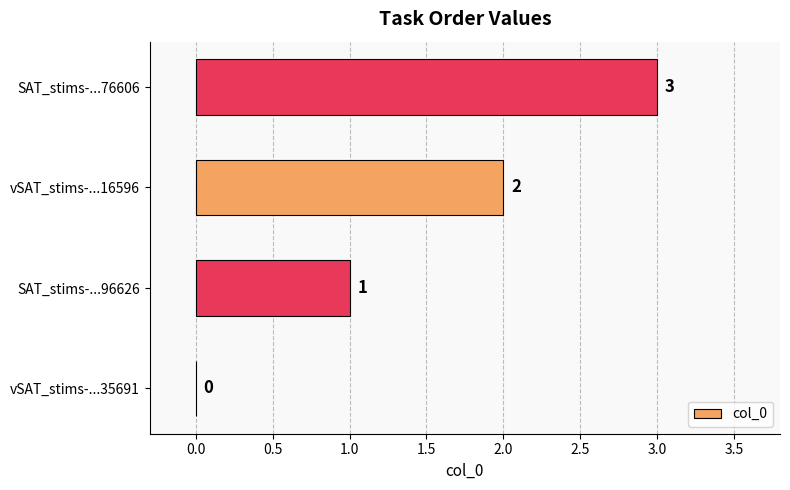

Between SAT_stims-...76606 and vSAT_stims-...35691, which is larger?

SAT_stims-...76606